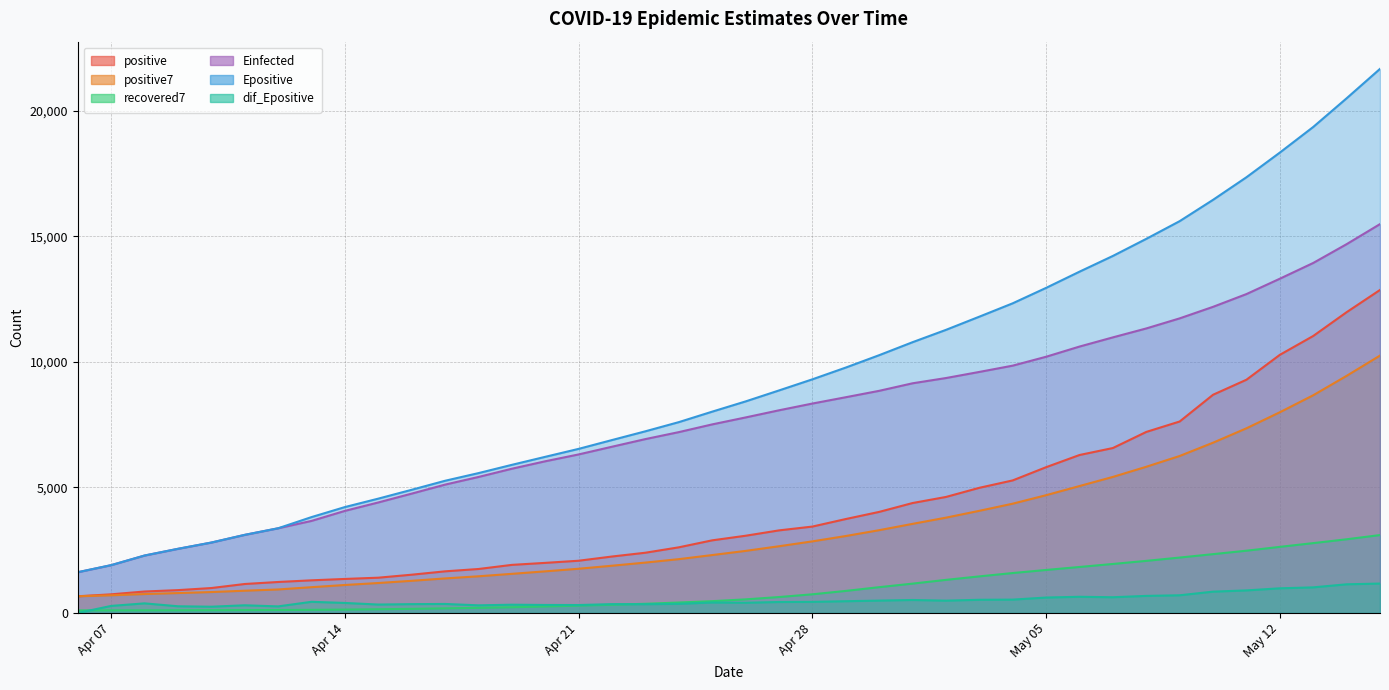

True or false: positive7 has a value of 1963.2 at 2020-05-03.

False